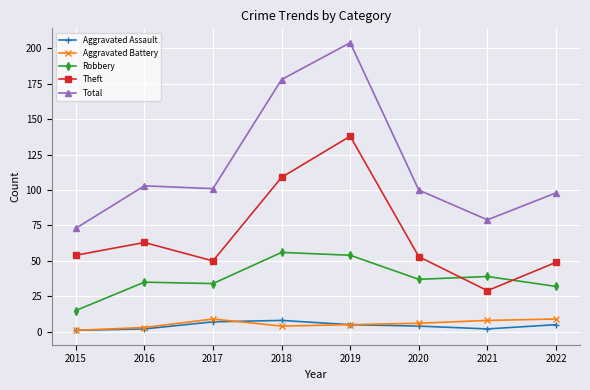

At which category does Theft reach its first local peak?

2016